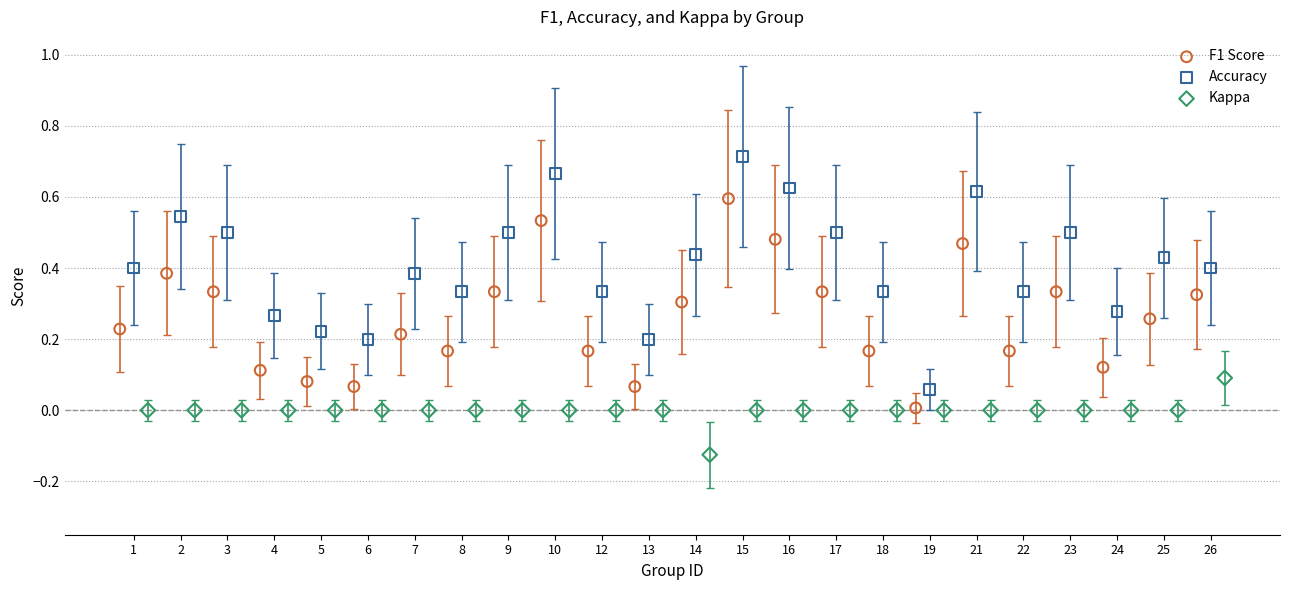

Which series contains the highest Y value?

Accuracy